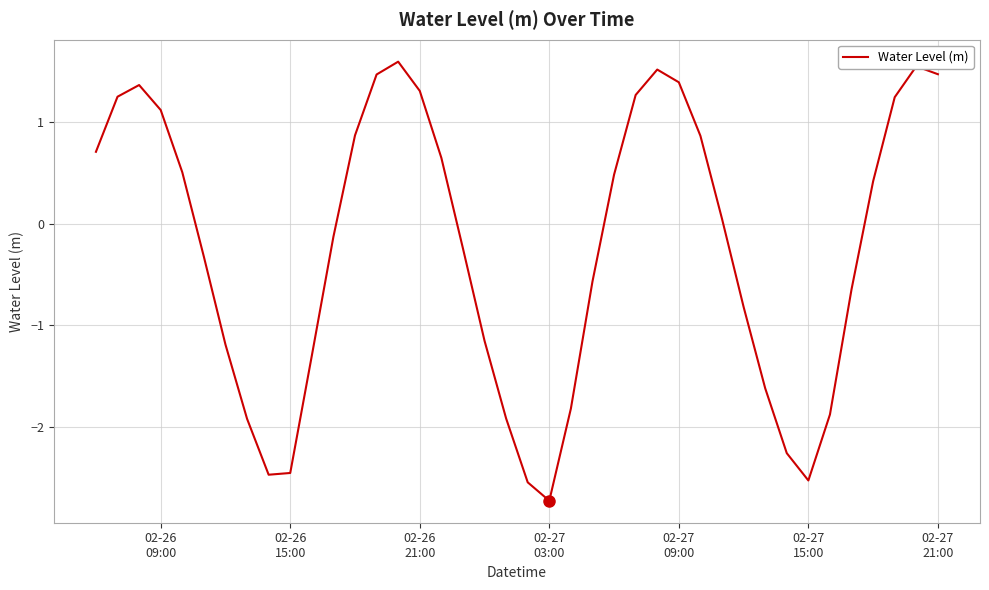

How many interior local peaks (higher than both neighbors) does the data have?

4